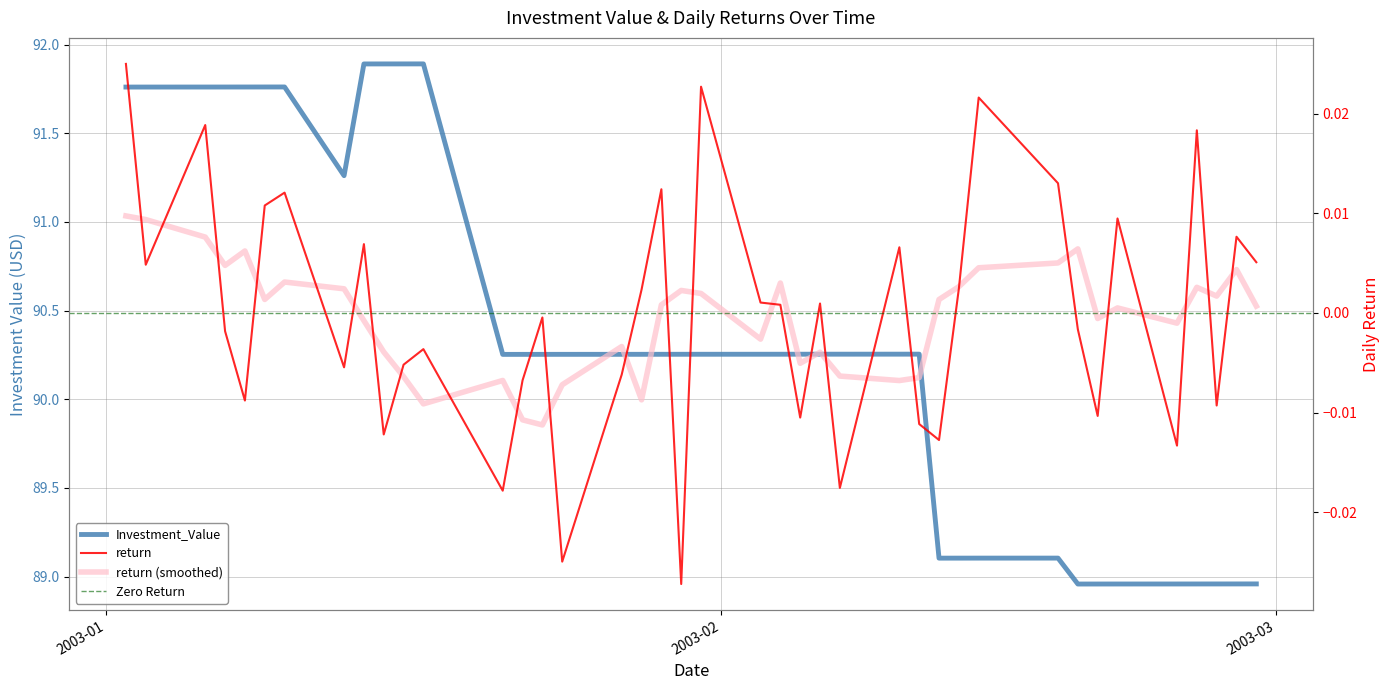

True or false: Investment_Value and return cross at least once.

False